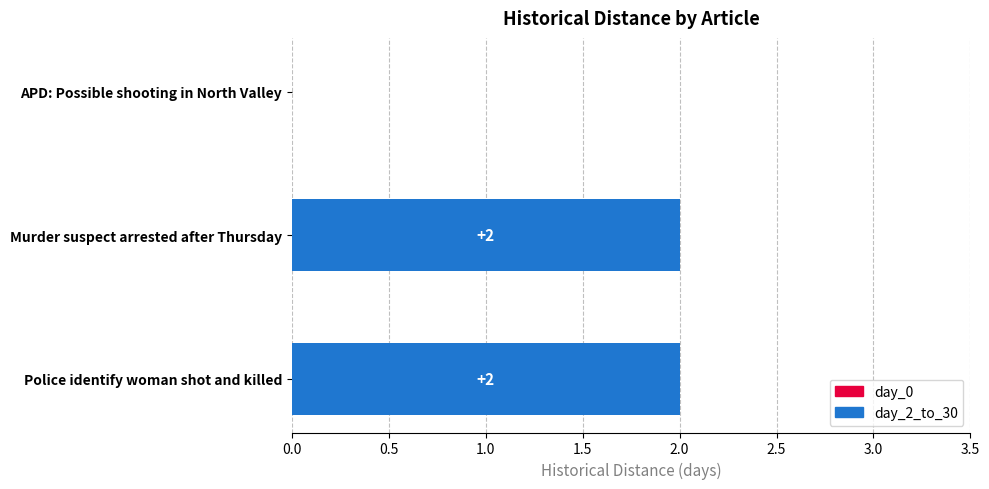

At which label is the value closest to 1?

APD: Possible shooting in North Valley